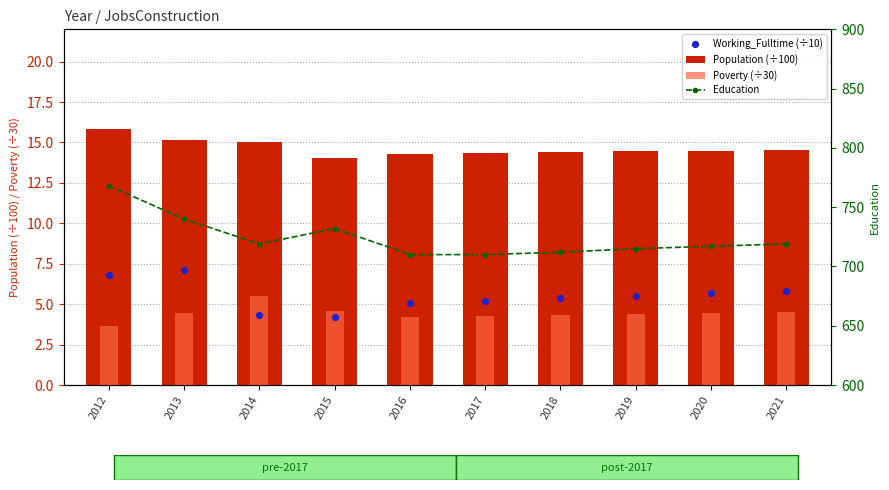

Which series has the largest Y range (max minus min)?

Education